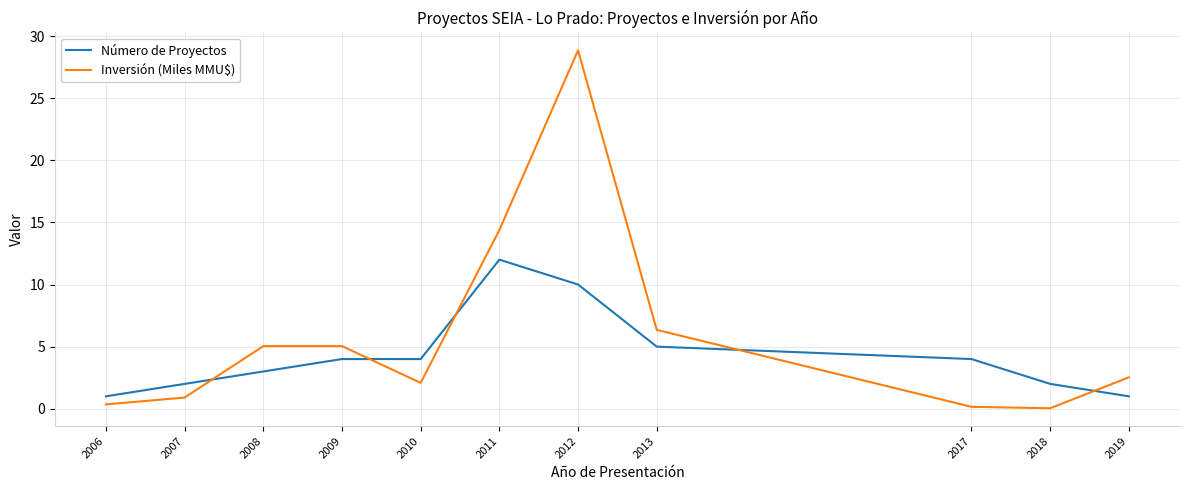

Between which two adjacent categories do Inversión (Miles MMU$) and Número de Proyectos first intersect?

2007 and 2008